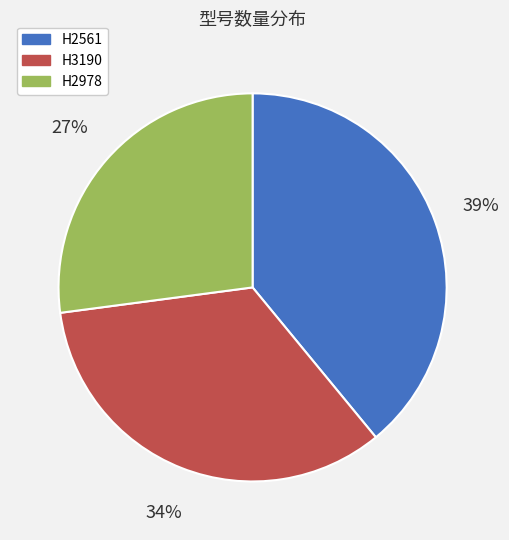

Approximately how many times larger is the value at H2561 compared to H2978?

1.4